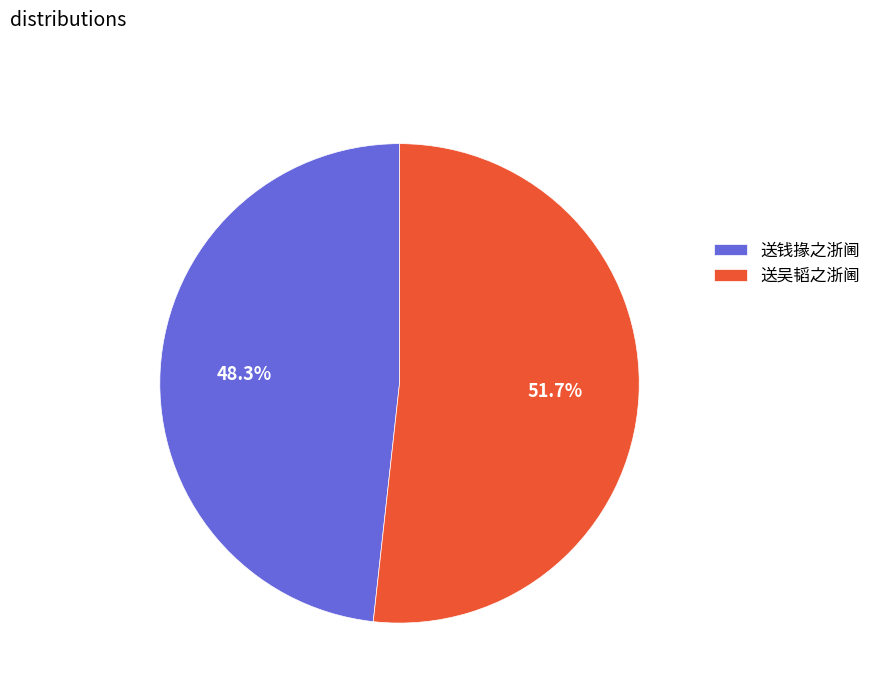

The 送吴韬之浙阃 slice represents 52% of the pie. True or false?

True